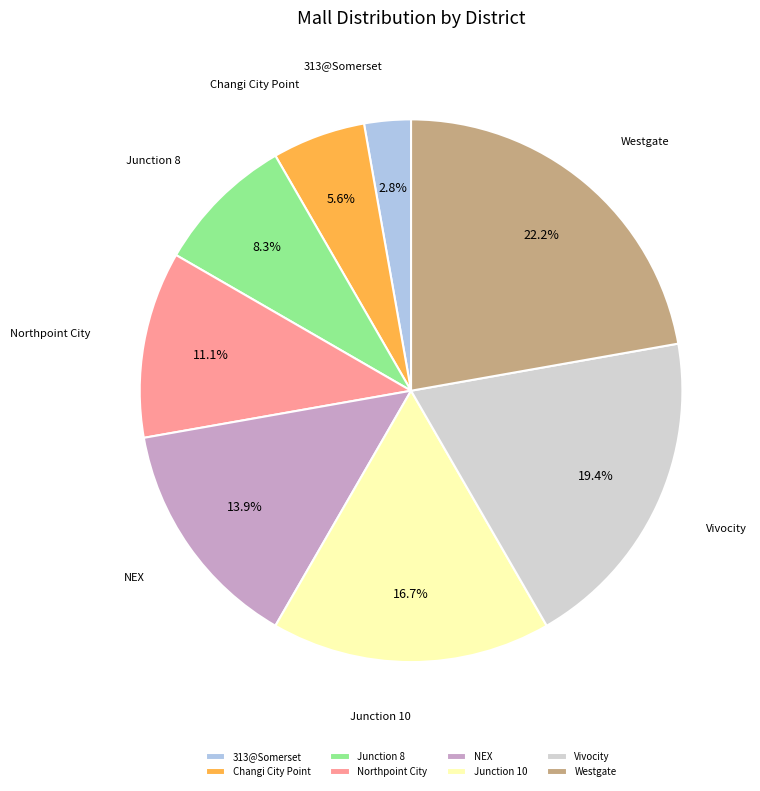

Is it true that Junction 8 is 8% of the pie?

True